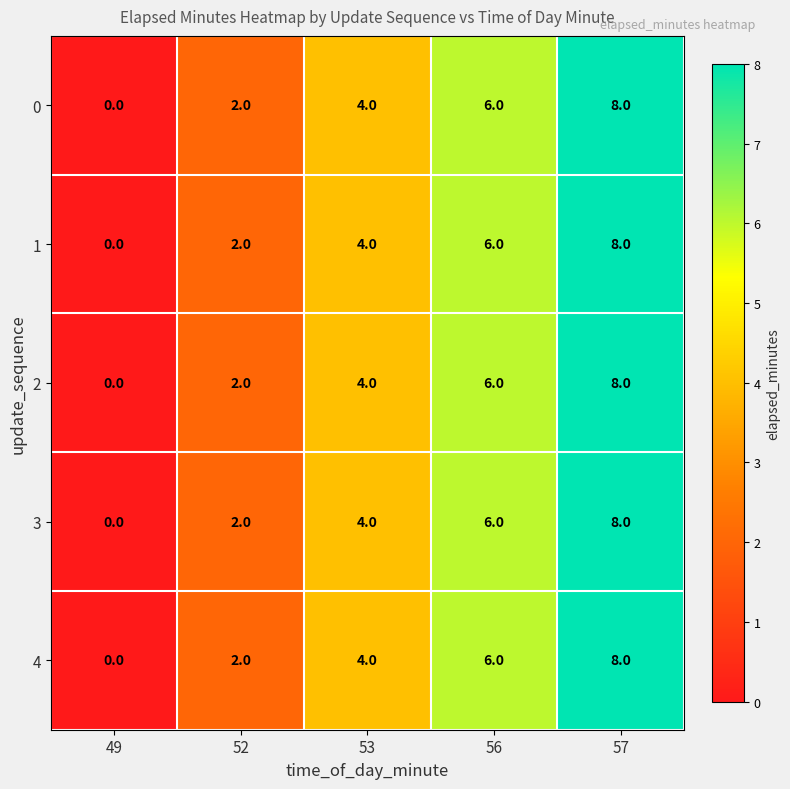

At which category is the sum across all series the highest?

57